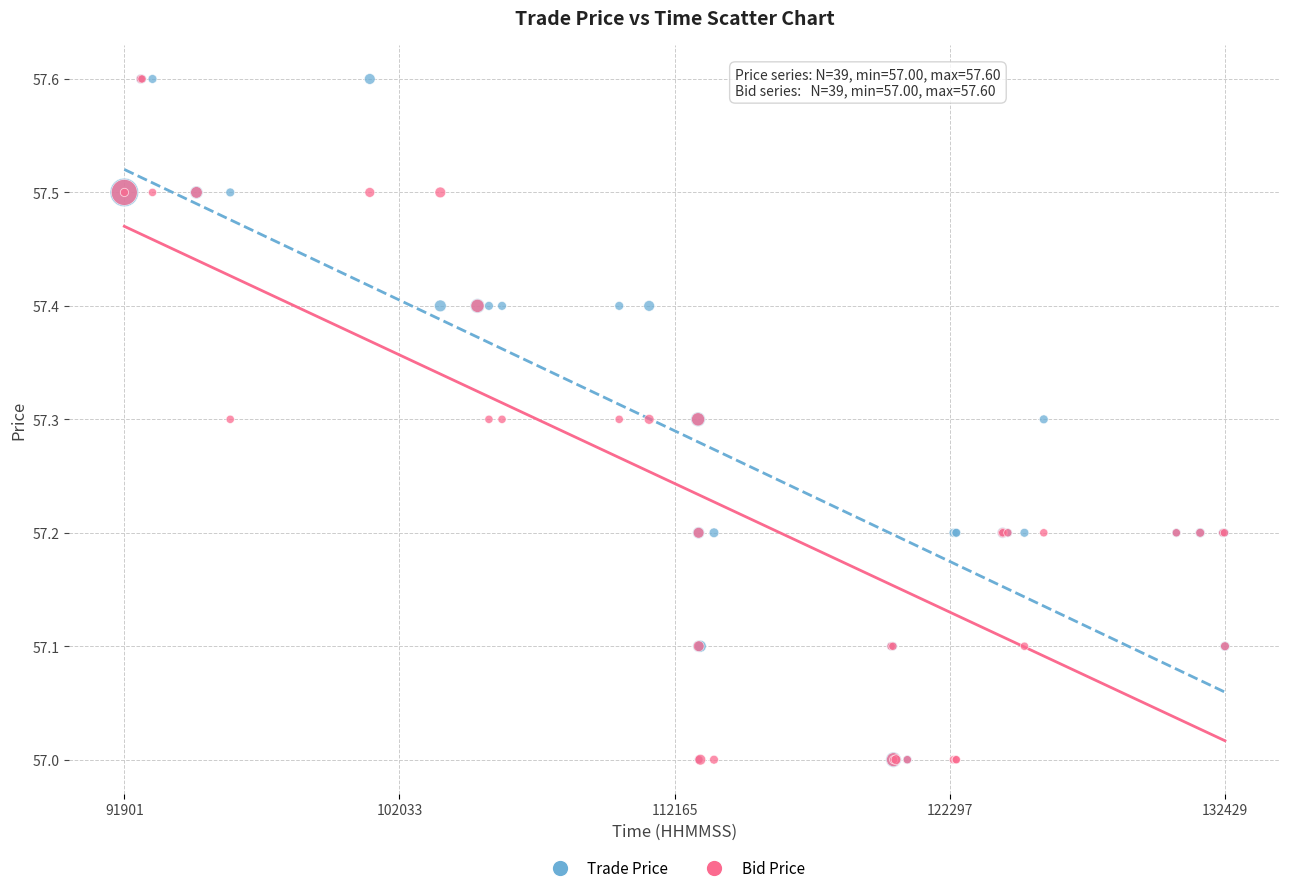

What are all the series names shown in the legend?

Trade Price, Bid Price